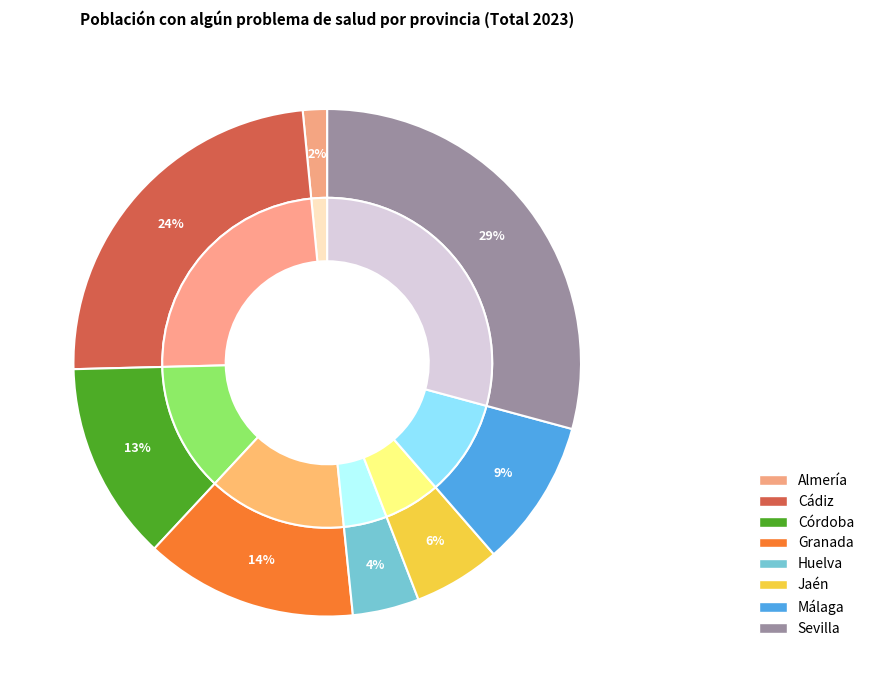

Which slice is the smallest?

Almería